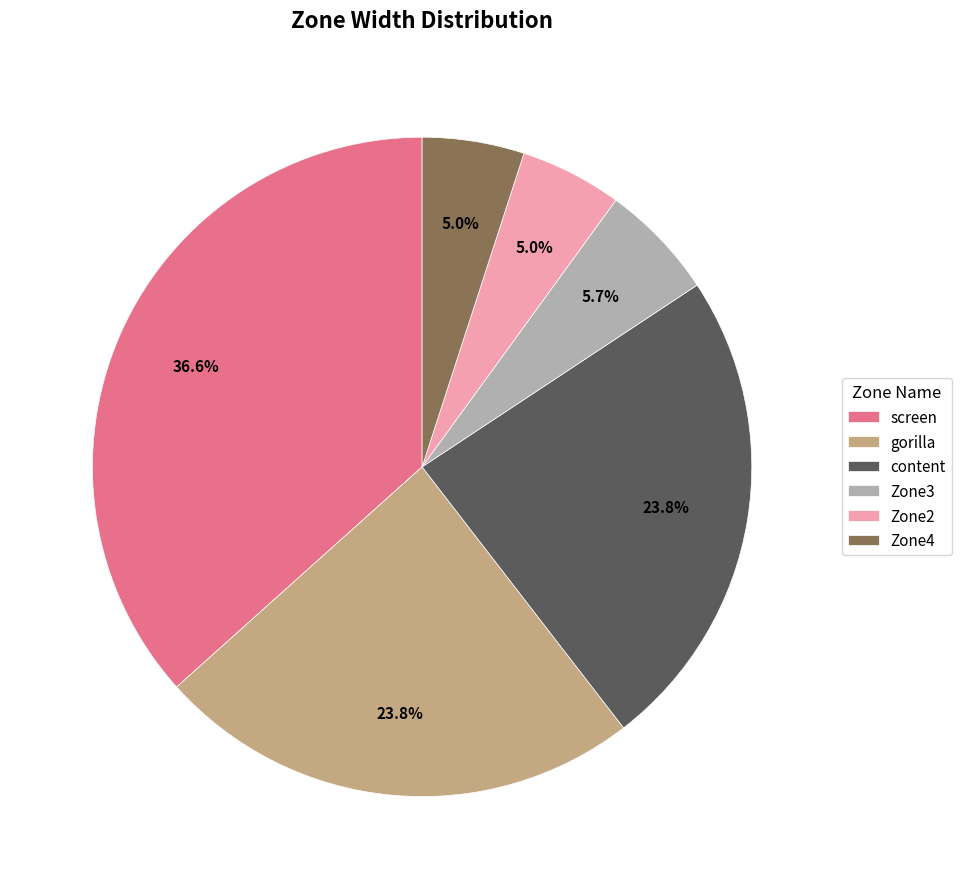

To the nearest percent, what is the combined percentage of gorilla and Zone2?

29%